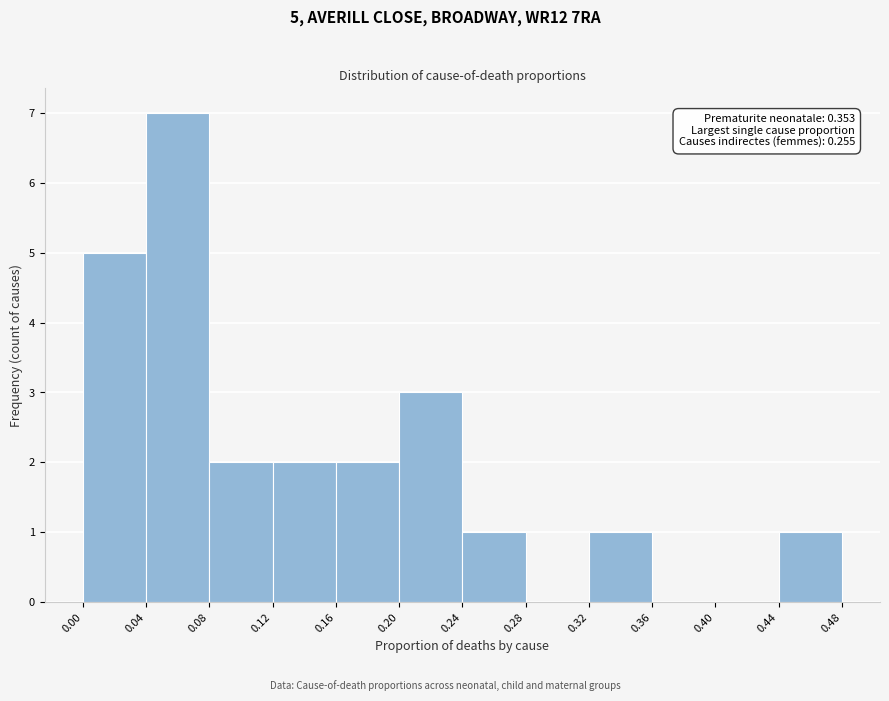

Which range on the x-axis has the tallest bar?

0.04 to 0.08